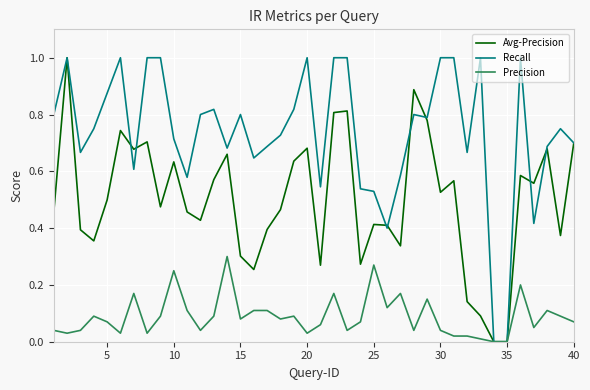

List the series in order of their overall mean, highest first.

Recall, Avg-Precision, Precision